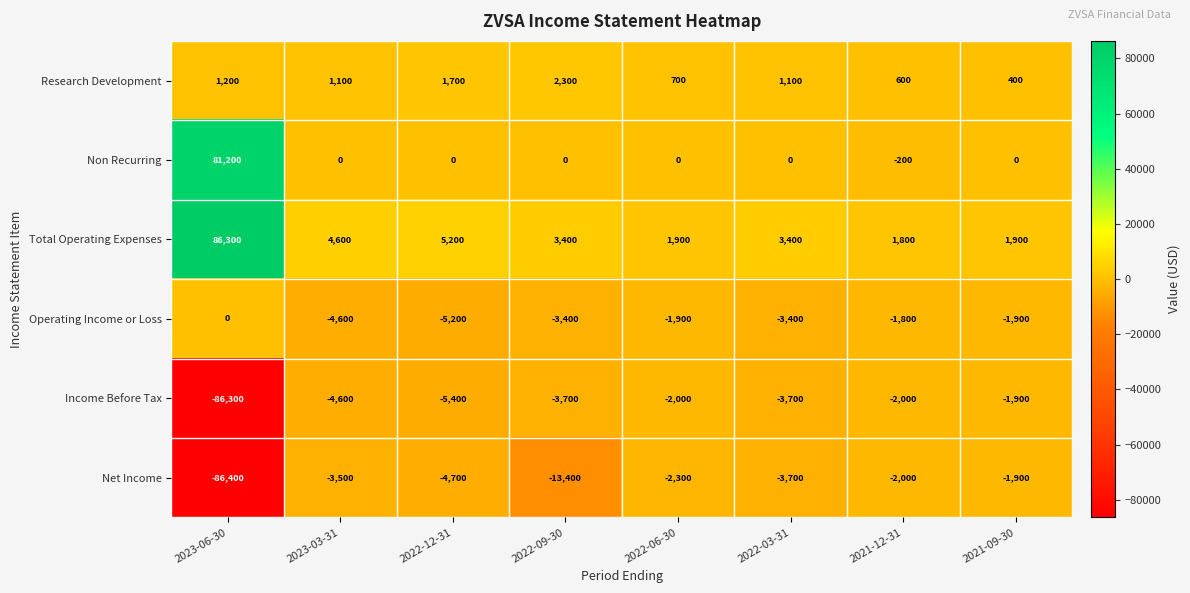

What is the spread (max minus min) of values at 2021-09-30?

3800